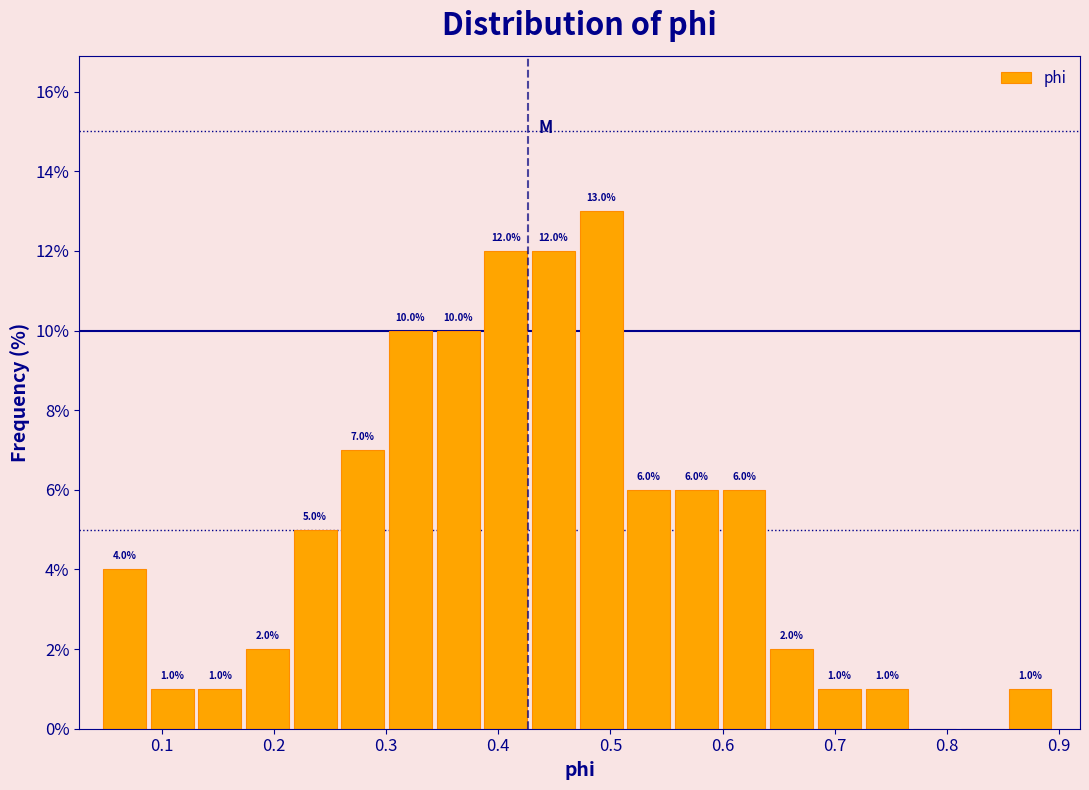

Over which range of the x-axis is the bar tallest?

0.47 to 0.52